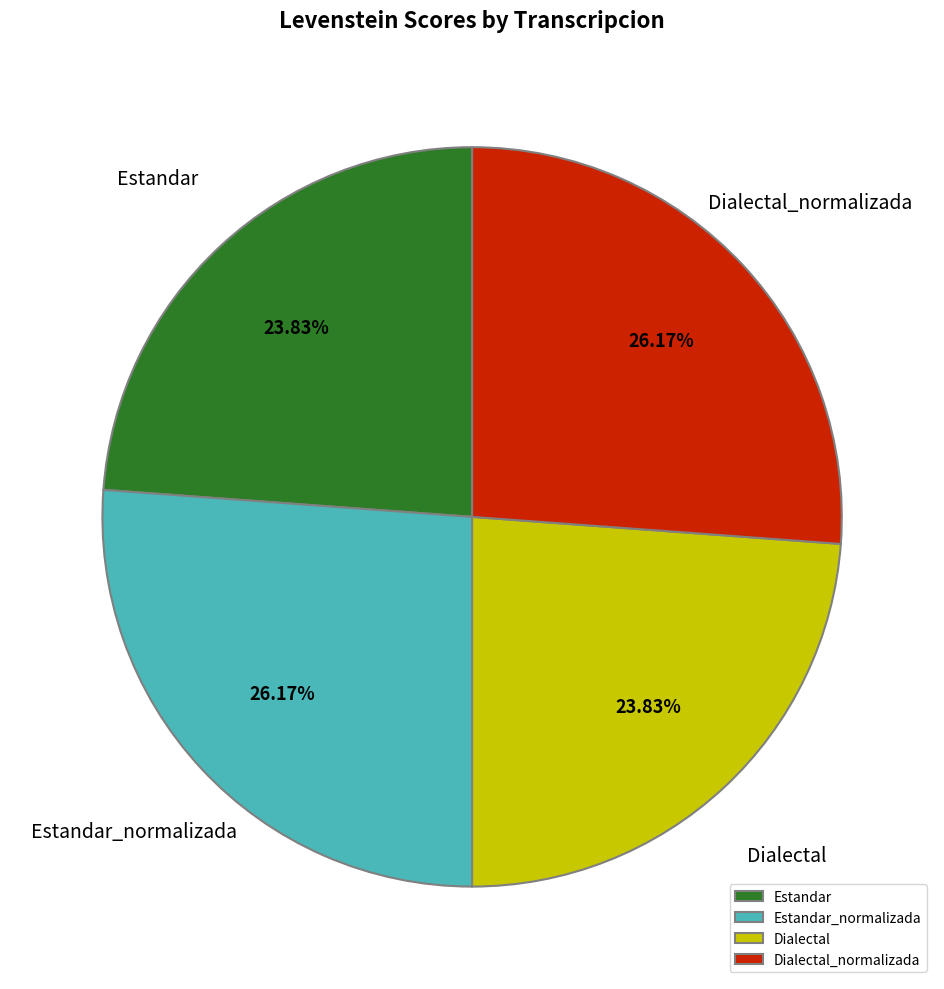

Is the sum of Dialectal_normalizada and Estandar_normalizada greater than half?

Yes